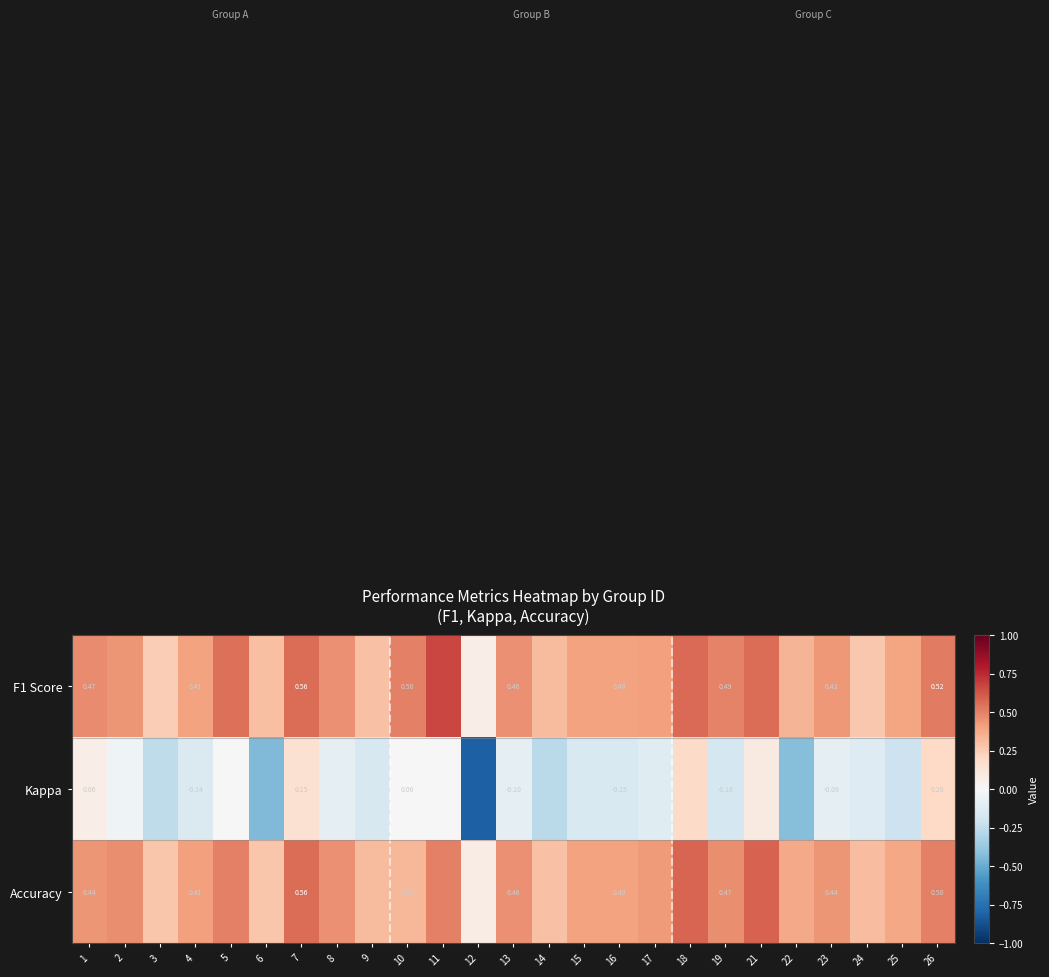

At how many categories does at least one series exceed 0?

25